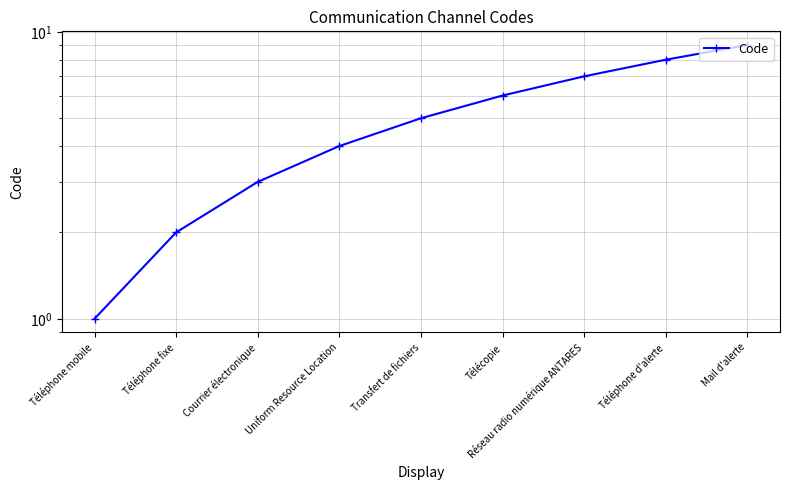

Does the chart have visible grid lines?

Yes